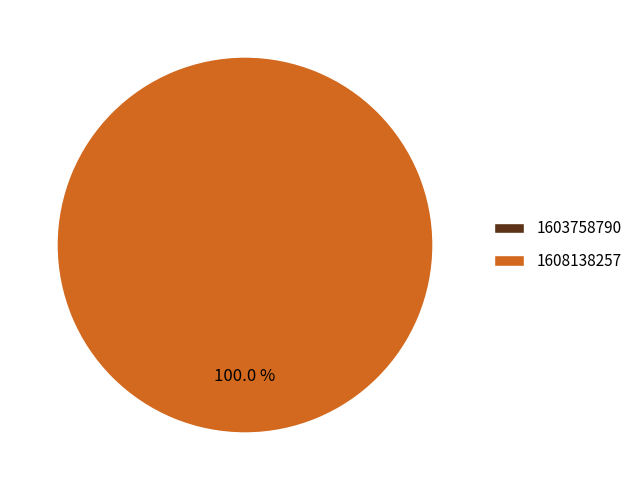

How many segments does this pie chart have?

2